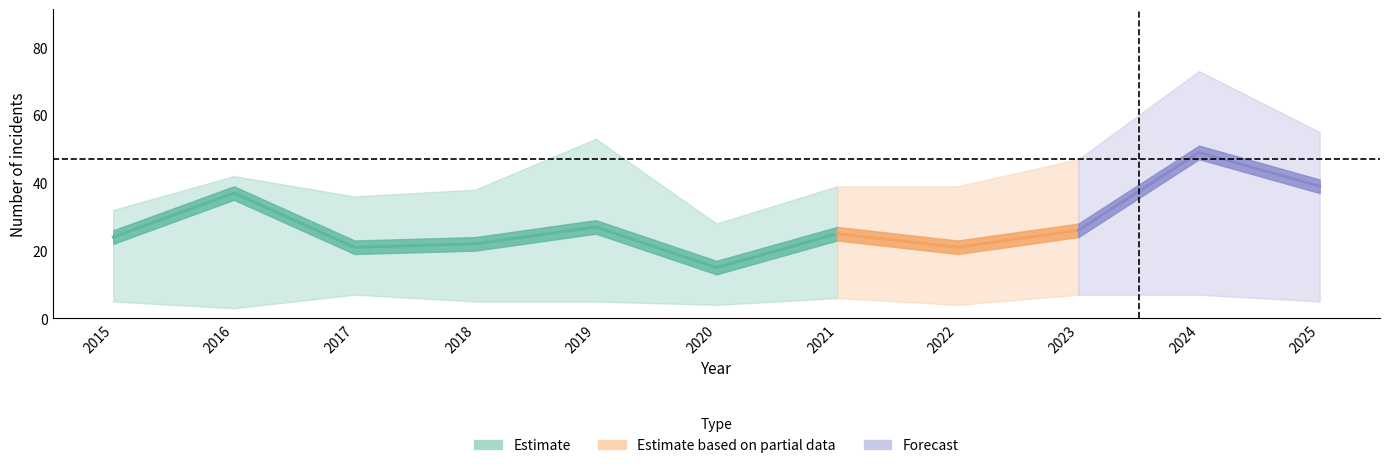

Which label corresponds to the largest value in the chart?

2024